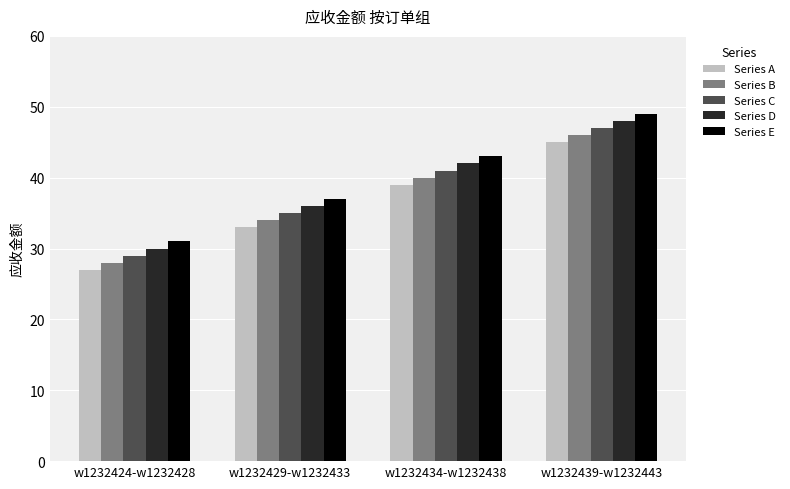

What is the value of the Series E bar at the 1st from the left?

31